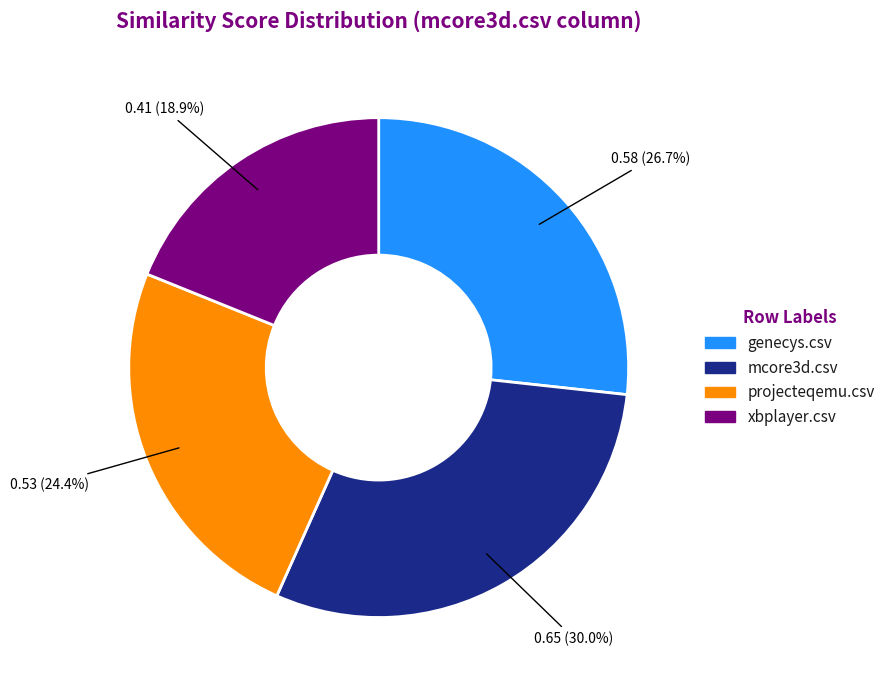

Does any single category account for the majority?

No